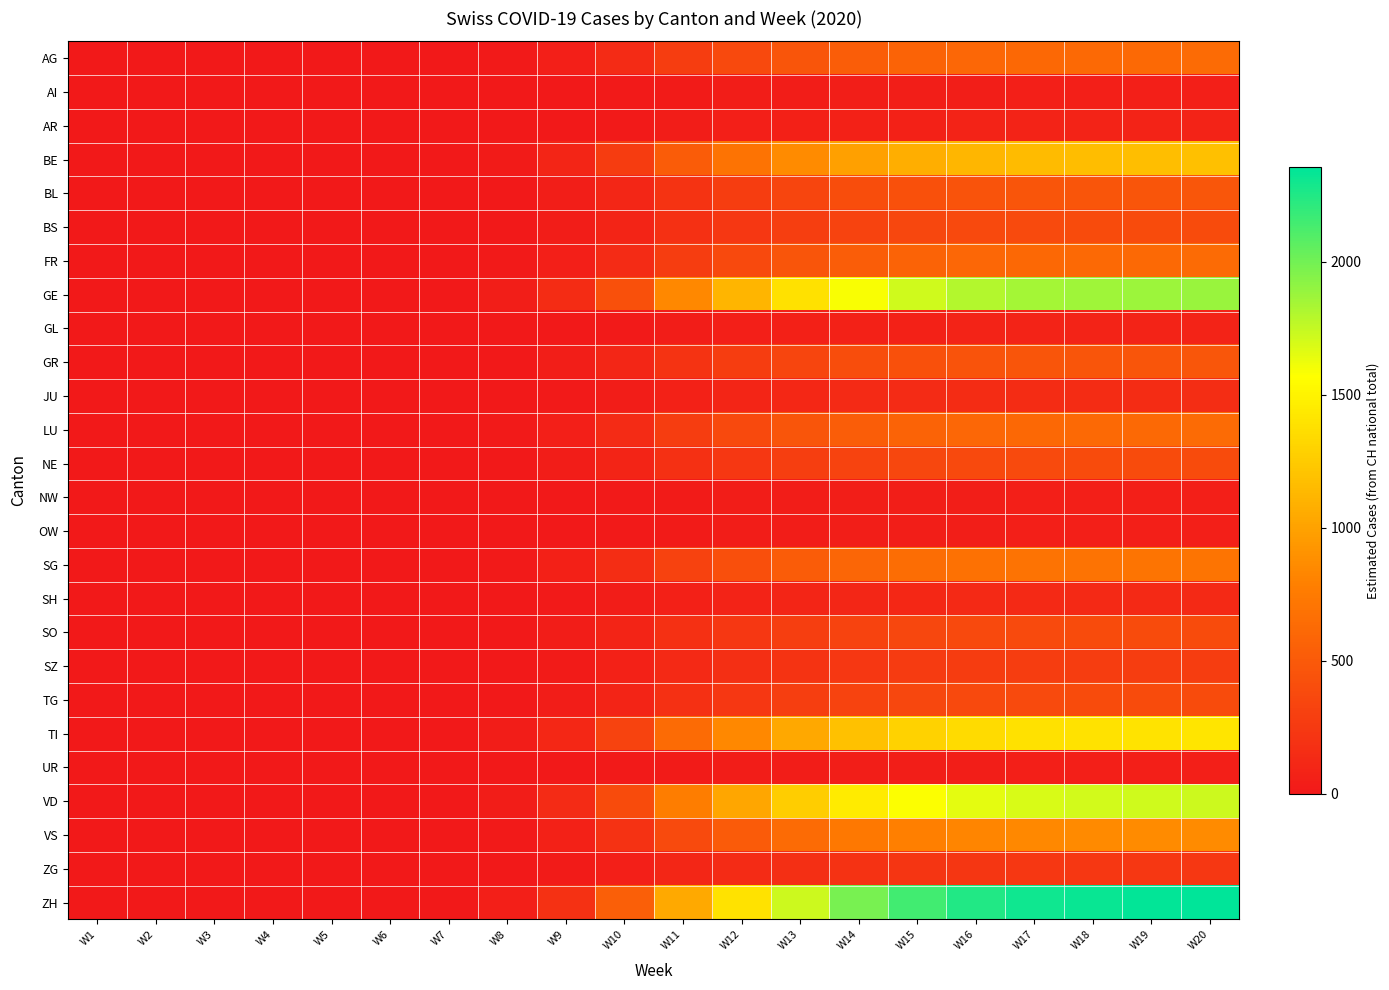

Reading right to left, list all the values displayed in this chart.

AG: W20=628	W19=624	W18=620	W17=614	W16=600	W15=573	W14=529	W13=461	W12=373	W11=279	W10=144	W9=51	W8=13	W7=2	W6=0	W5=0	W4=0	W3=0	W2=0	W1=0
AI: W20=47	W19=47	W18=46	W17=46	W16=45	W15=43	W14=40	W13=35	W12=28	W11=21	W10=11	W9=4	W8=1	W7=0	W6=0	W5=0	W4=0	W3=0	W2=0	W1=0
AR: W20=78	W19=78	W18=78	W17=77	W16=75	W15=72	W14=66	W13=58	W12=47	W11=35	W10=18	W9=6	W8=2	W7=0	W6=0	W5=0	W4=0	W3=0	W2=0	W1=0
BE: W20=1178	W19=1170	W18=1162	W17=1151	W16=1125	W15=1075	W14=991	W13=864	W12=699	W11=524	W10=269	W9=95	W8=24	W7=4	W6=0	W5=0	W4=0	W3=0	W2=0	W1=0
BL: W20=471	W19=468	W18=465	W17=460	W16=450	W15=430	W14=396	W13=346	W12=280	W11=209	W10=108	W9=38	W8=9	W7=2	W6=0	W5=0	W4=0	W3=0	W2=0	W1=0
BS: W20=392	W19=390	W18=388	W17=384	W16=375	W15=358	W14=330	W13=288	W12=233	W11=175	W10=90	W9=32	W8=8	W7=1	W6=0	W5=0	W4=0	W3=0	W2=0	W1=0
FR: W20=628	W19=624	W18=620	W17=614	W16=600	W15=573	W14=529	W13=461	W12=373	W11=279	W10=144	W9=51	W8=13	W7=2	W6=0	W5=0	W4=0	W3=0	W2=0	W1=0
GE: W20=1884	W19=1872	W18=1860	W17=1842	W16=1800	W15=1720	W14=1586	W13=1382	W12=1118	W11=838	W10=431	W9=152	W8=38	W7=7	W6=0	W5=0	W4=0	W3=0	W2=0	W1=0
GL: W20=78	W19=78	W18=78	W17=77	W16=75	W15=72	W14=66	W13=58	W12=47	W11=35	W10=18	W9=6	W8=2	W7=0	W6=0	W5=0	W4=0	W3=0	W2=0	W1=0
GR: W20=471	W19=468	W18=465	W17=460	W16=450	W15=430	W14=396	W13=346	W12=280	W11=209	W10=108	W9=38	W8=9	W7=2	W6=0	W5=0	W4=0	W3=0	W2=0	W1=0
JU: W20=157	W19=156	W18=155	W17=153	W16=150	W15=143	W14=132	W13=115	W12=93	W11=70	W10=36	W9=13	W8=3	W7=1	W6=0	W5=0	W4=0	W3=0	W2=0	W1=0
LU: W20=628	W19=624	W18=620	W17=614	W16=600	W15=573	W14=529	W13=461	W12=373	W11=279	W10=144	W9=51	W8=13	W7=2	W6=0	W5=0	W4=0	W3=0	W2=0	W1=0
NE: W20=392	W19=390	W18=388	W17=384	W16=375	W15=358	W14=330	W13=288	W12=233	W11=175	W10=90	W9=32	W8=8	W7=1	W6=0	W5=0	W4=0	W3=0	W2=0	W1=0
NW: W20=47	W19=47	W18=46	W17=46	W16=45	W15=43	W14=40	W13=35	W12=28	W11=21	W10=11	W9=4	W8=1	W7=0	W6=0	W5=0	W4=0	W3=0	W2=0	W1=0
OW: W20=47	W19=47	W18=46	W17=46	W16=45	W15=43	W14=40	W13=35	W12=28	W11=21	W10=11	W9=4	W8=1	W7=0	W6=0	W5=0	W4=0	W3=0	W2=0	W1=0
SG: W20=706	W19=702	W18=698	W17=691	W16=675	W15=645	W14=595	W13=518	W12=419	W11=314	W10=162	W9=57	W8=14	W7=3	W6=0	W5=0	W4=0	W3=0	W2=0	W1=0
SH: W20=126	W19=125	W18=124	W17=123	W16=120	W15=115	W14=106	W13=92	W12=75	W11=56	W10=29	W9=10	W8=3	W7=0	W6=0	W5=0	W4=0	W3=0	W2=0	W1=0
SO: W20=392	W19=390	W18=388	W17=384	W16=375	W15=358	W14=330	W13=288	W12=233	W11=175	W10=90	W9=32	W8=8	W7=1	W6=0	W5=0	W4=0	W3=0	W2=0	W1=0
SZ: W20=283	W19=281	W18=279	W17=276	W16=270	W15=258	W14=238	W13=207	W12=168	W11=126	W10=65	W9=23	W8=6	W7=1	W6=0	W5=0	W4=0	W3=0	W2=0	W1=0
TG: W20=392	W19=390	W18=388	W17=384	W16=375	W15=358	W14=330	W13=288	W12=233	W11=175	W10=90	W9=32	W8=8	W7=1	W6=0	W5=0	W4=0	W3=0	W2=0	W1=0
TI: W20=1413	W19=1404	W18=1395	W17=1381	W16=1350	W15=1290	W14=1189	W13=1037	W12=839	W11=628	W10=323	W9=114	W8=28	W7=5	W6=0	W5=0	W4=0	W3=0	W2=0	W1=0
UR: W20=47	W19=47	W18=46	W17=46	W16=45	W15=43	W14=40	W13=35	W12=28	W11=21	W10=11	W9=4	W8=1	W7=0	W6=0	W5=0	W4=0	W3=0	W2=0	W1=0
VD: W20=1727	W19=1716	W18=1705	W17=1688	W16=1650	W15=1577	W14=1453	W13=1267	W12=1025	W11=768	W10=395	W9=139	W8=35	W7=6	W6=0	W5=0	W4=0	W3=0	W2=0	W1=0
VS: W20=864	W19=858	W18=852	W17=844	W16=825	W15=789	W14=727	W13=634	W12=513	W11=384	W10=197	W9=70	W8=17	W7=3	W6=0	W5=0	W4=0	W3=0	W2=0	W1=0
ZG: W20=236	W19=234	W18=232	W17=230	W16=225	W15=215	W14=198	W13=173	W12=140	W11=105	W10=54	W9=19	W8=5	W7=1	W6=0	W5=0	W4=0	W3=0	W2=0	W1=0
ZH: W20=2355	W19=2340	W18=2325	W17=2302	W16=2250	W15=2151	W14=1982	W13=1728	W12=1398	W11=1047	W10=538	W9=190	W8=47	W7=8	W6=0	W5=0	W4=0	W3=0	W2=0	W1=0